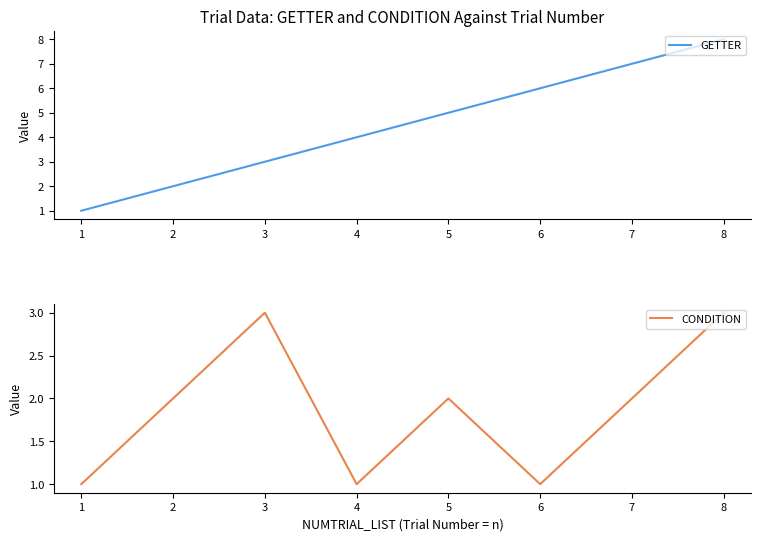

What is the greatest value displayed?

8